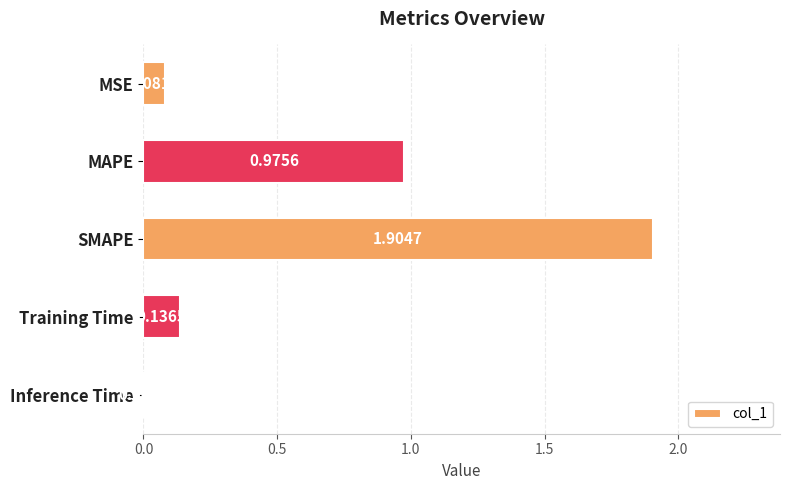

At which category does the chart reach its peak across all series?

SMAPE